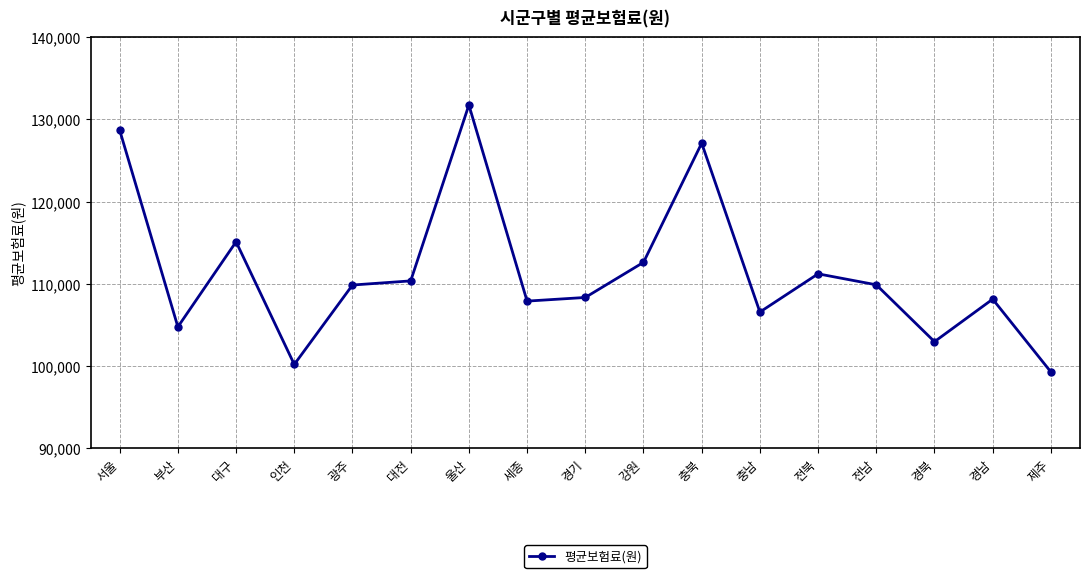

At which label does the data first exceed 109852?

서울